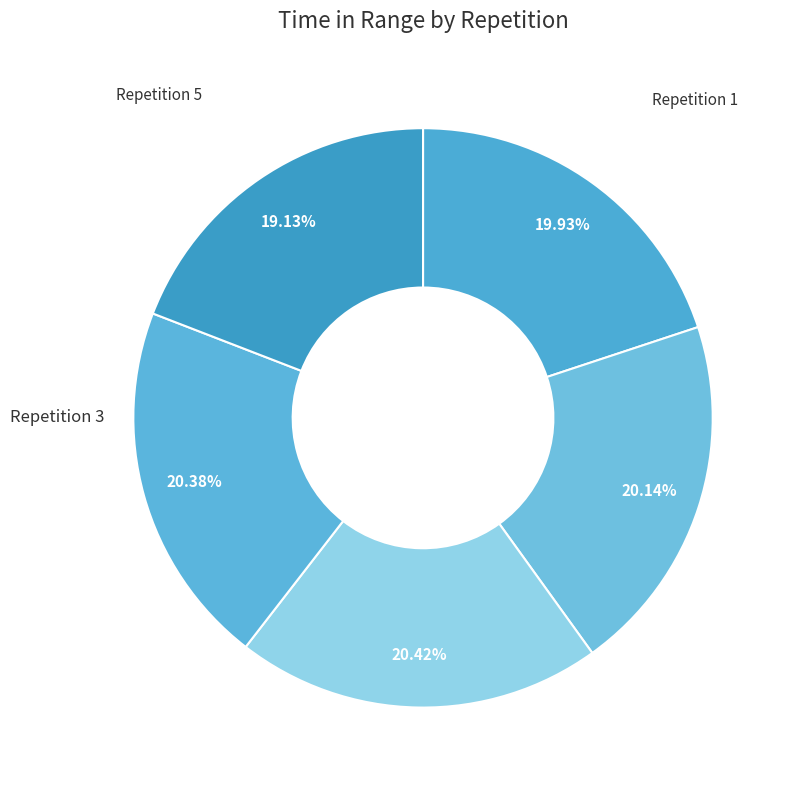

What is the smallest slice in the pie chart?

5